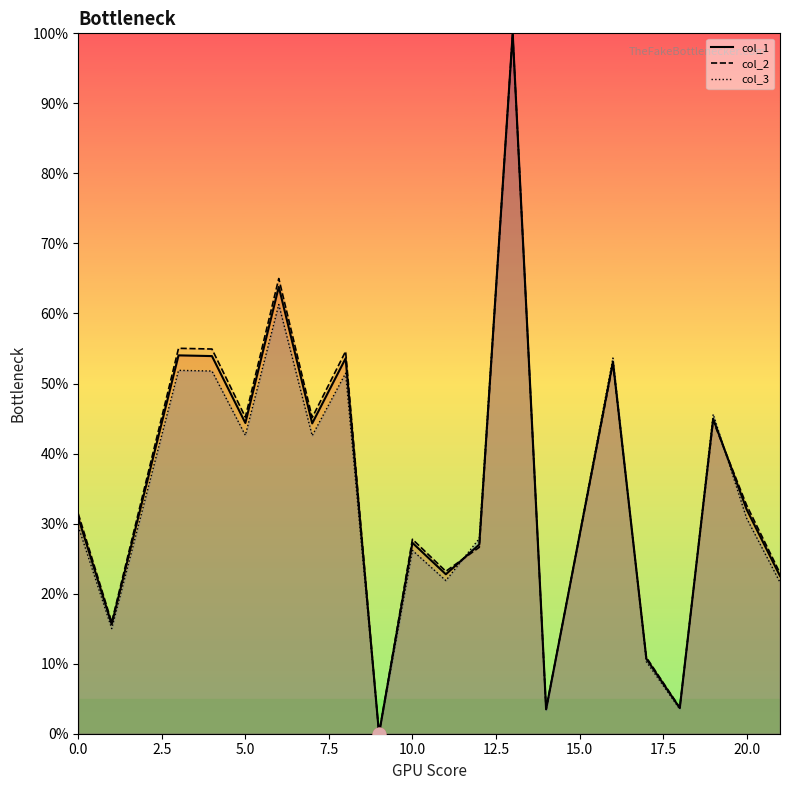

Which series has the largest Y range (max minus min)?

col_1_line